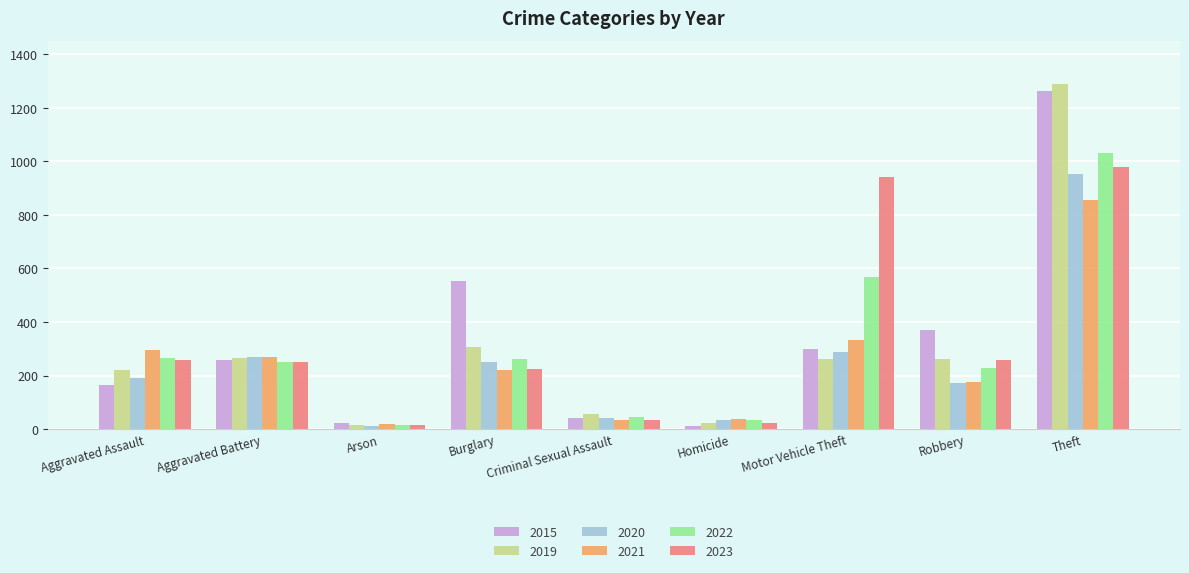

What is the greatest value displayed?

1288